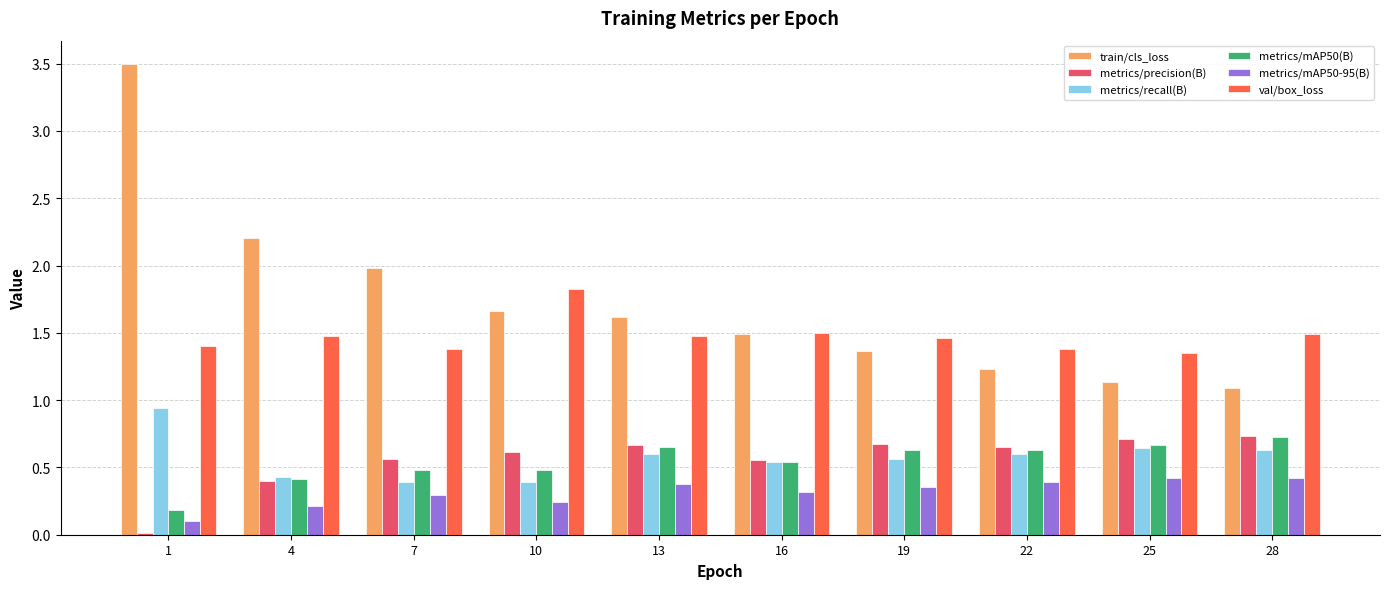

Which series has the largest total across all categories?

train/cls_loss